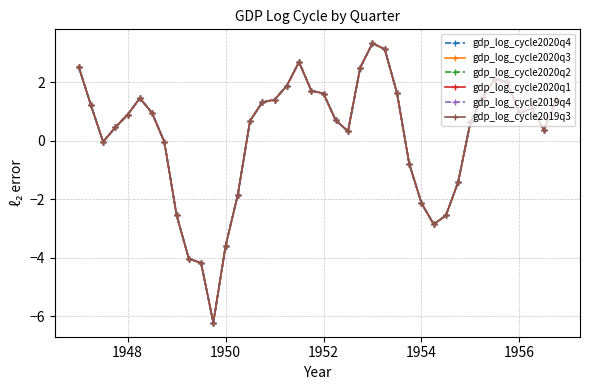

How many interior local peaks does the gdp_log_cycle2020q4 series have?

5